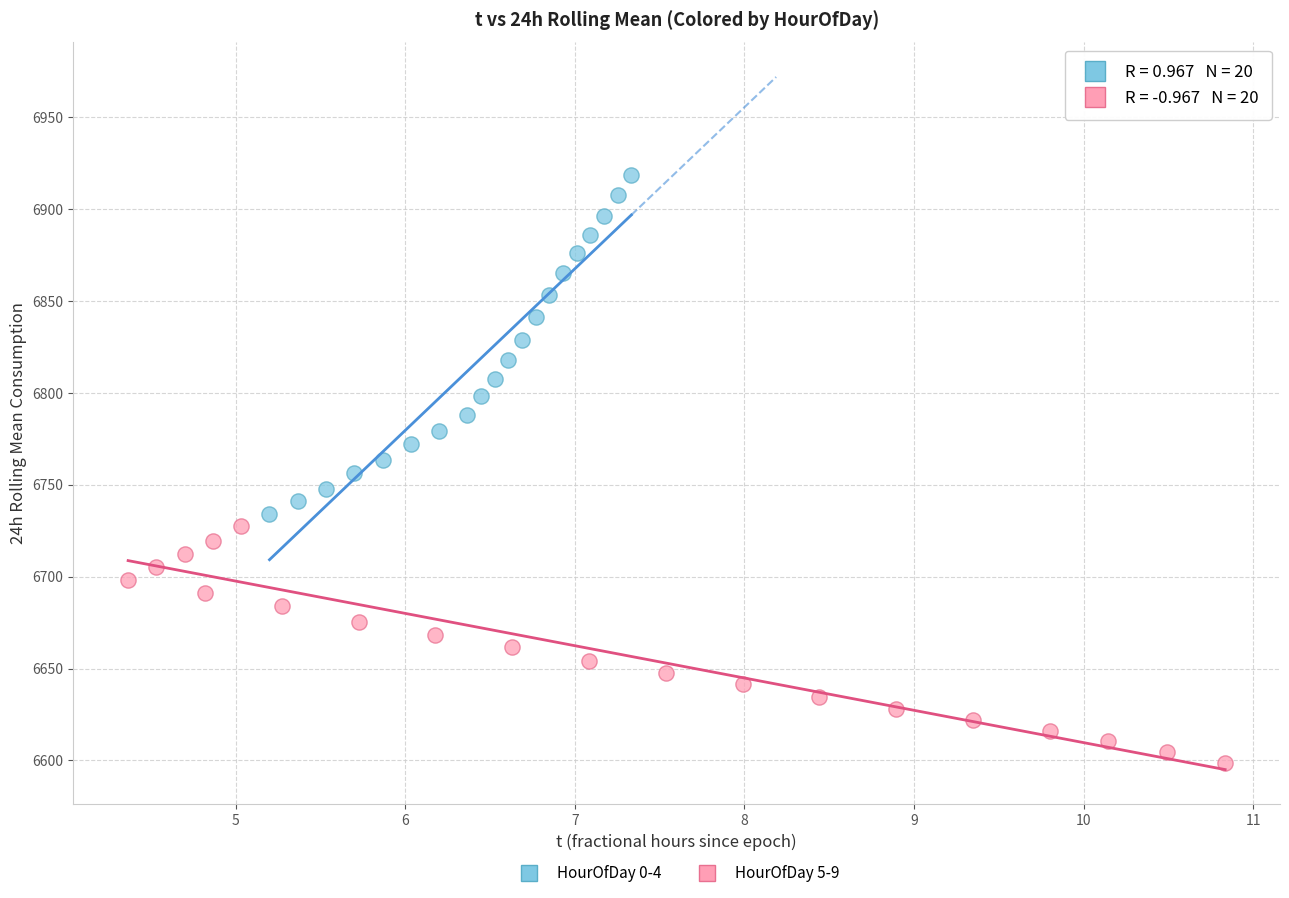

Which series contains the highest Y value?

HourOfDay 0-4